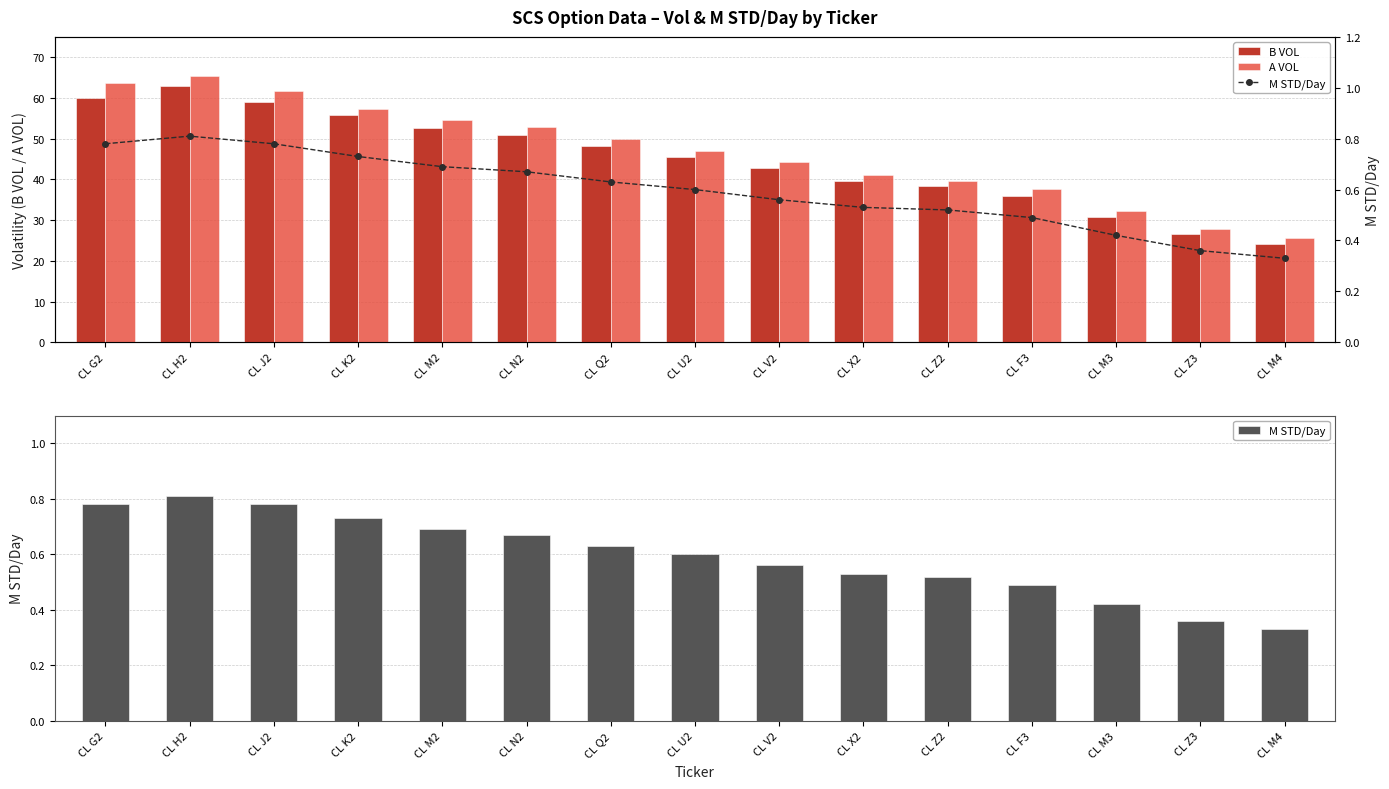

Reading left to right, list all the values displayed in this chart.

B VOL: 60.1	62.9	59.0	55.8	52.6	51.0	48.3	45.4	42.7	39.7	38.4	36.0	30.8	26.7	24.2
A VOL: 63.6	65.3	61.6	57.4	54.6	52.8	50.0	47.0	44.2	41.1	39.7	37.6	32.2	27.9	25.5
M STD/Day: 0.8	0.8	0.8	0.7	0.7	0.7	0.6	0.6	0.6	0.5	0.5	0.5	0.4	0.4	0.3